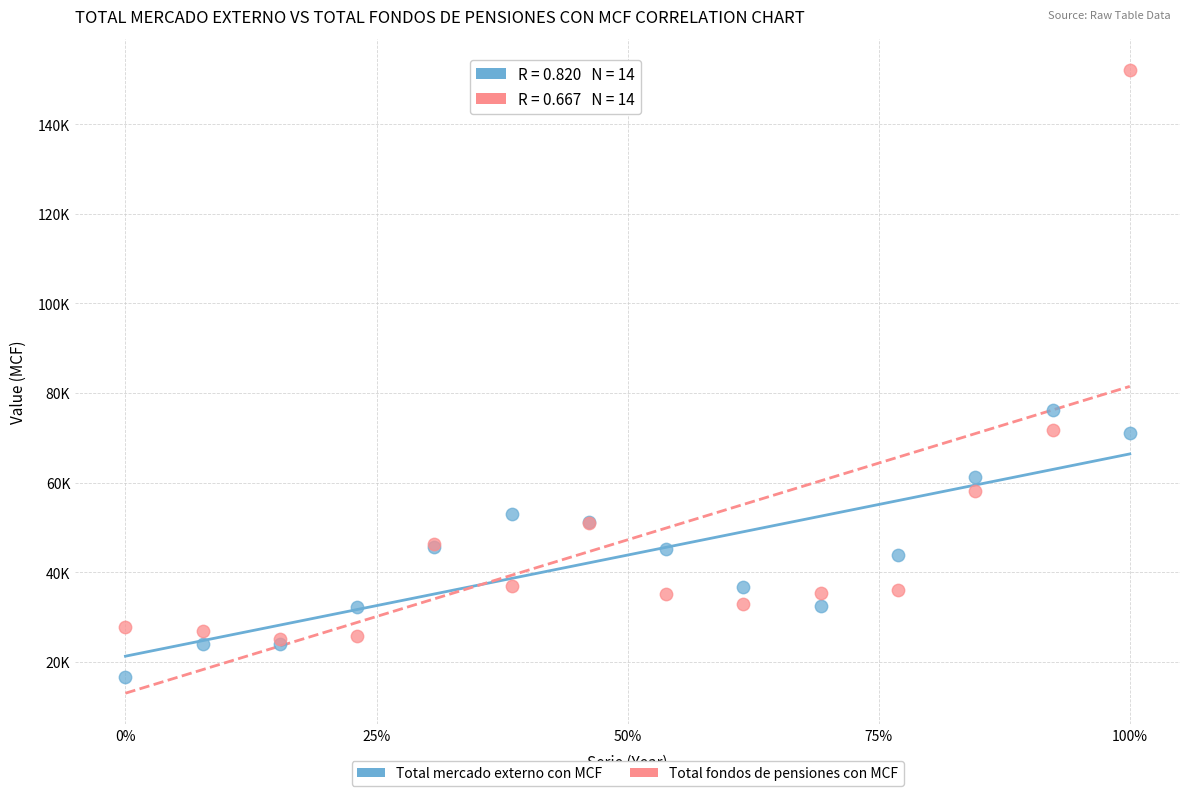

What are all the series names shown in the legend?

Total mercado externo con MCF, Total fondos de pensiones con MCF